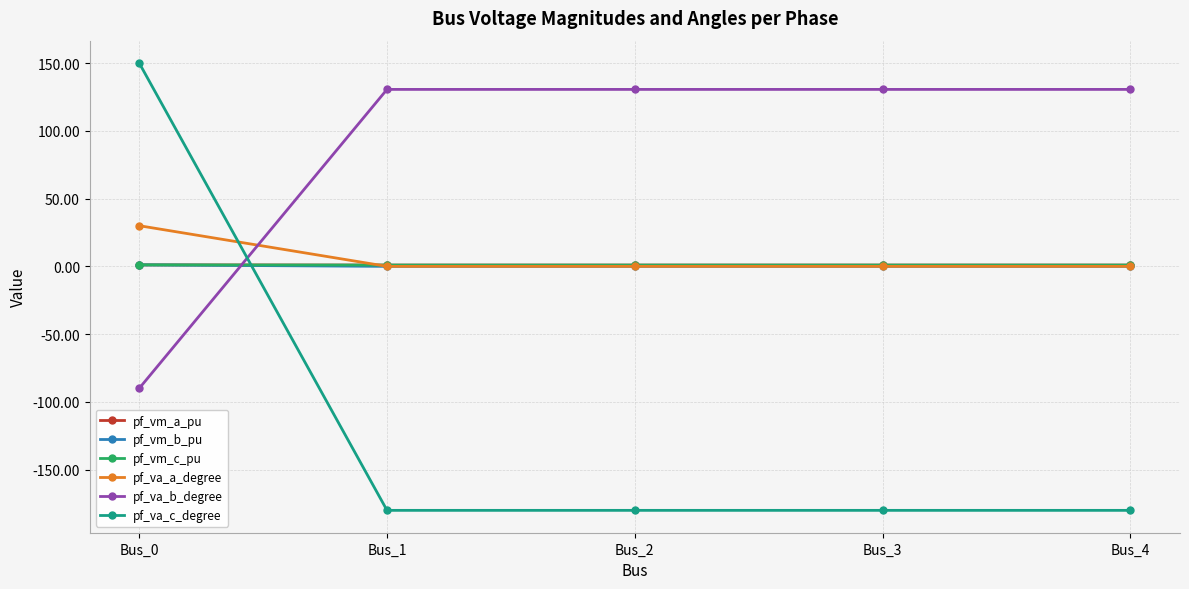

What is the value of the pf_va_b_degree point at the 2nd from the left?

130.5